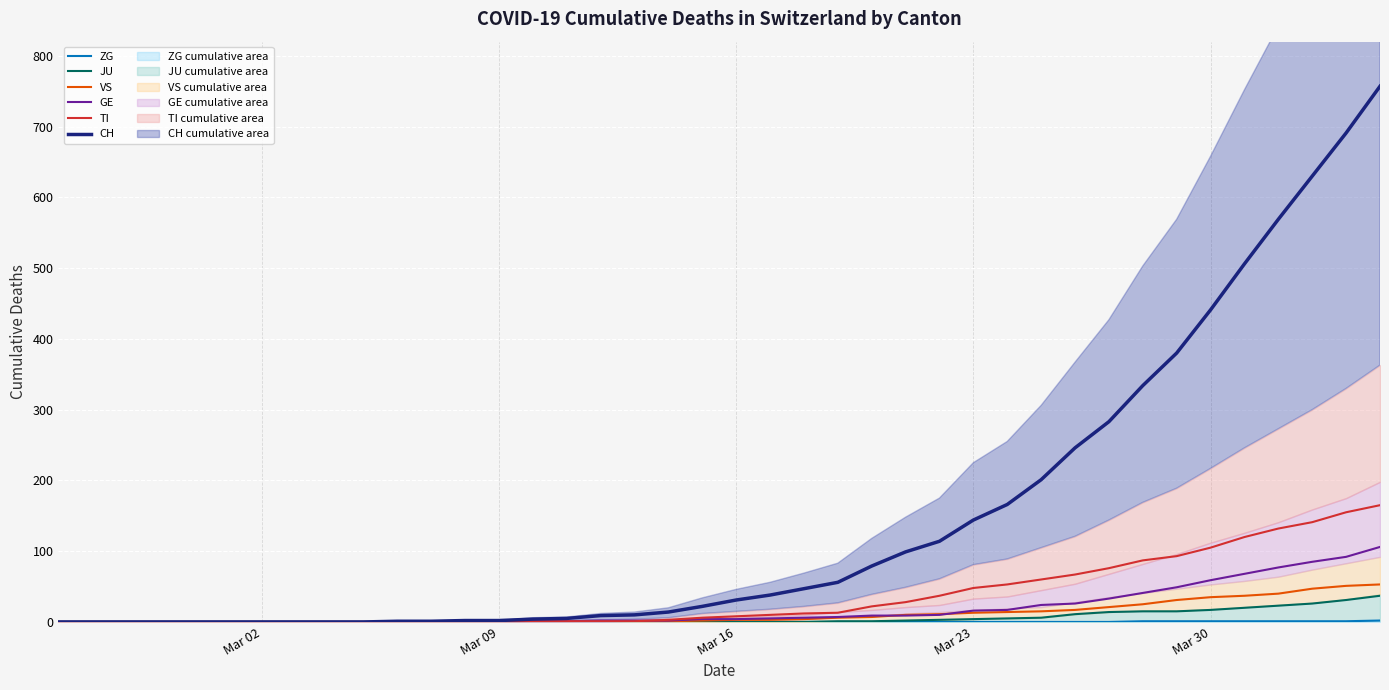

True or false: GE has a value of 8 at 21.

False